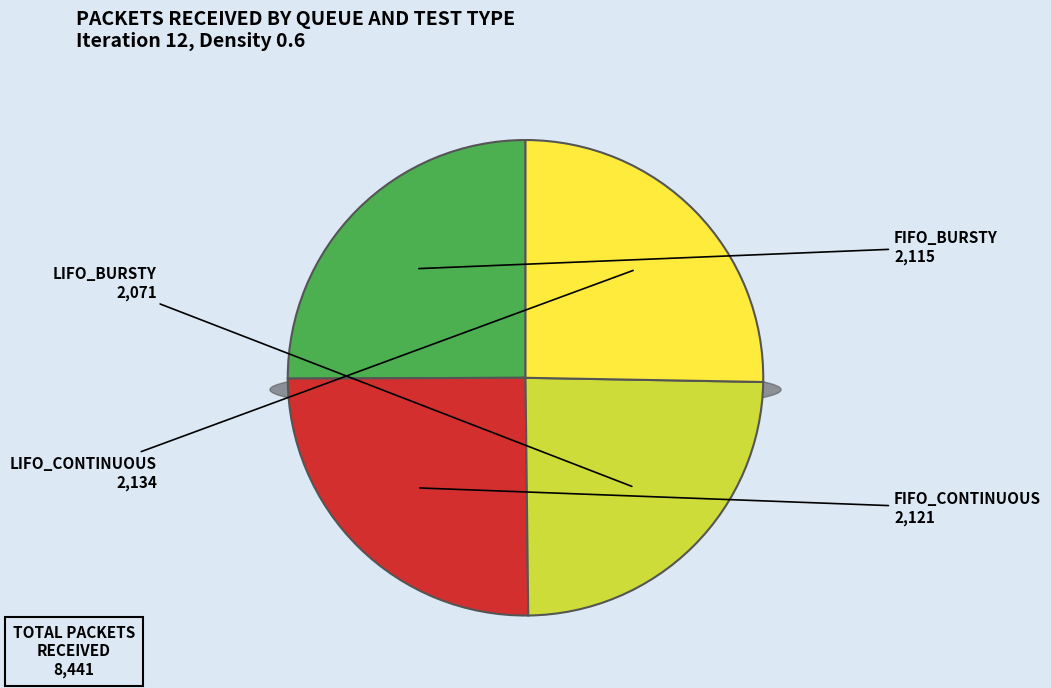

True or false: FIFO_CONTINUOUS accounts for 25% of the total.

True